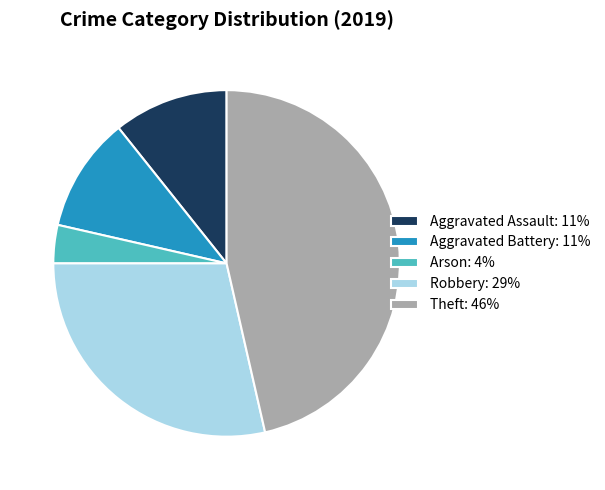

Is there a majority slice in this chart?

No